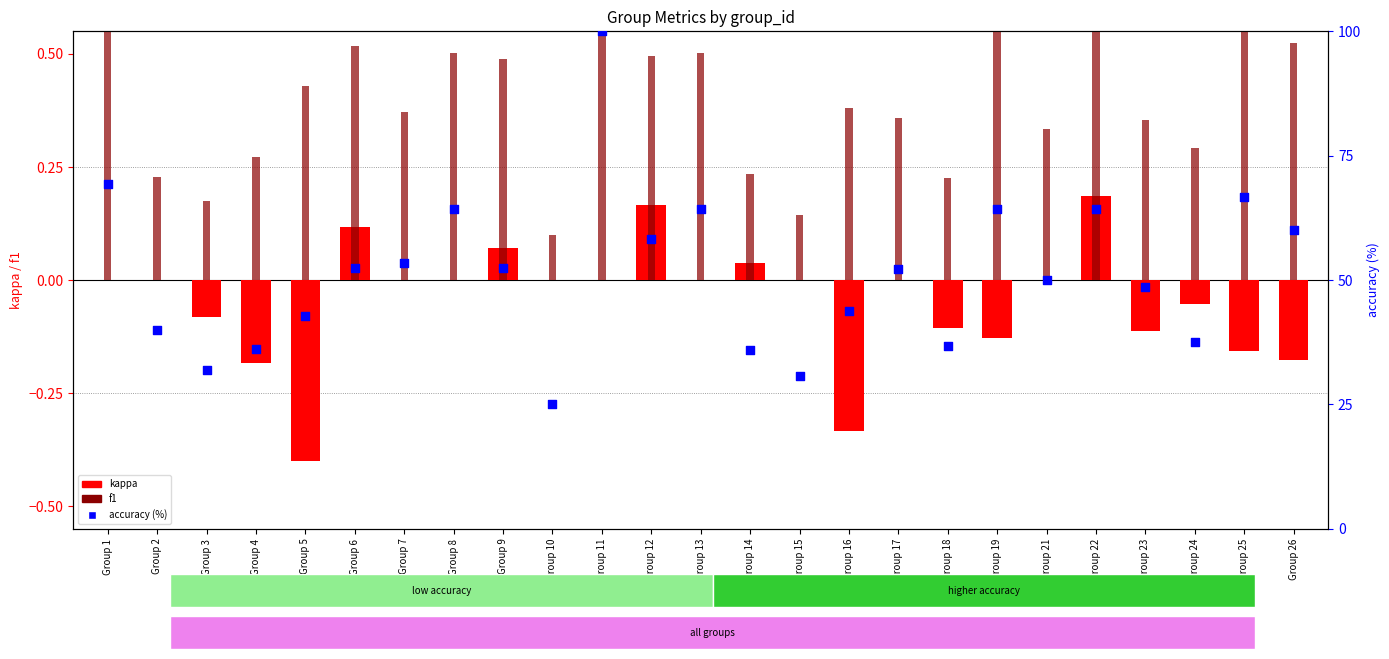

At which category is the sum across all series the highest?

Group 11